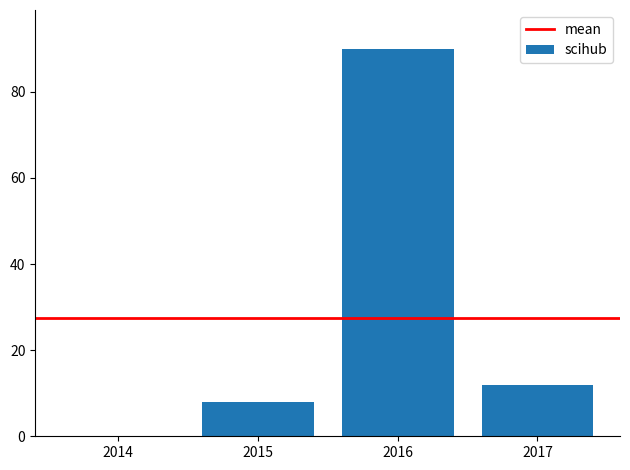

How many series are shown in this chart?

1